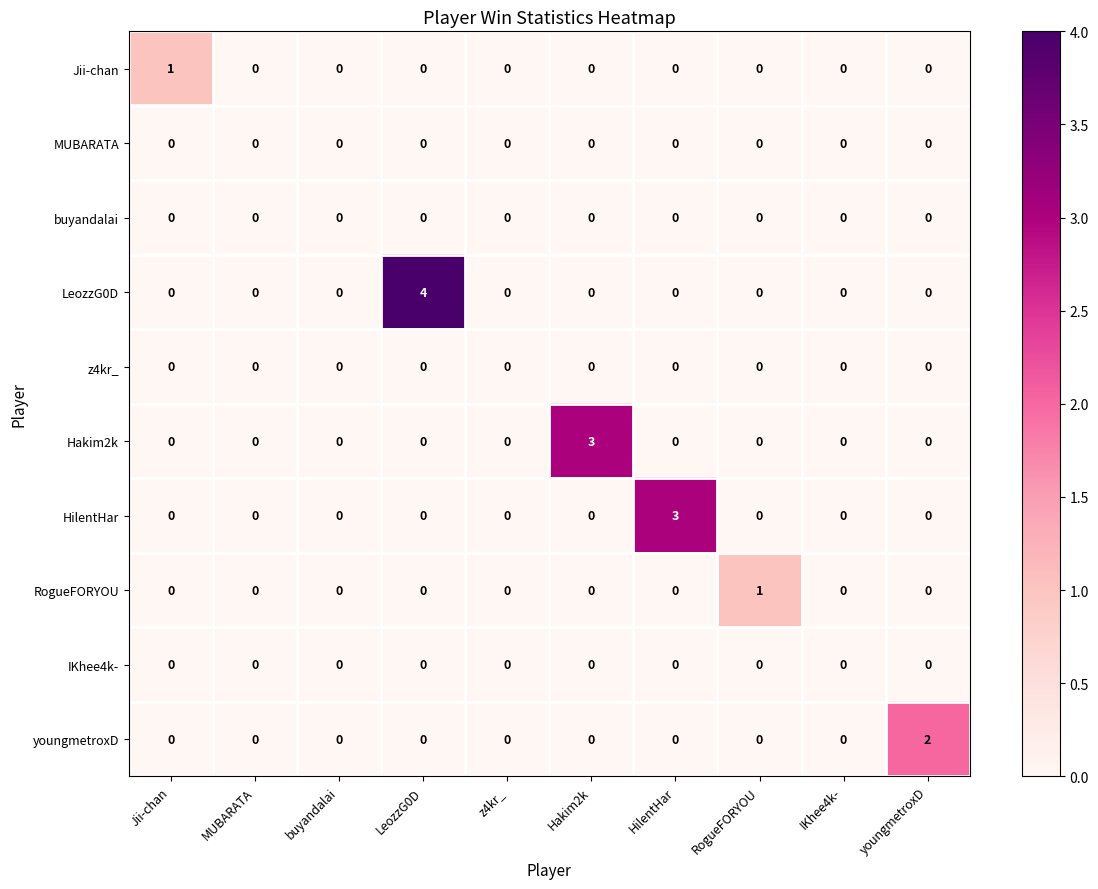

What is the highest value of the LeozzG0D series?

4